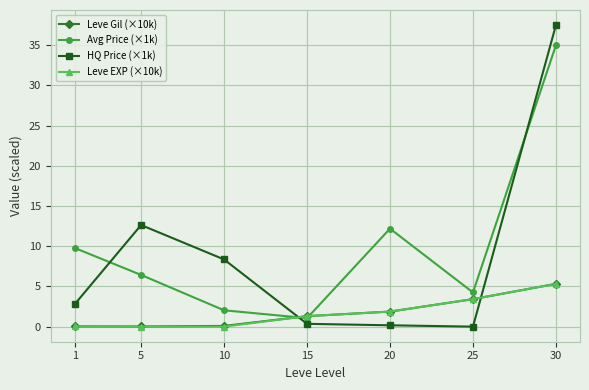

Which series has the largest range (max minus min)?

HQ Price (×1k)